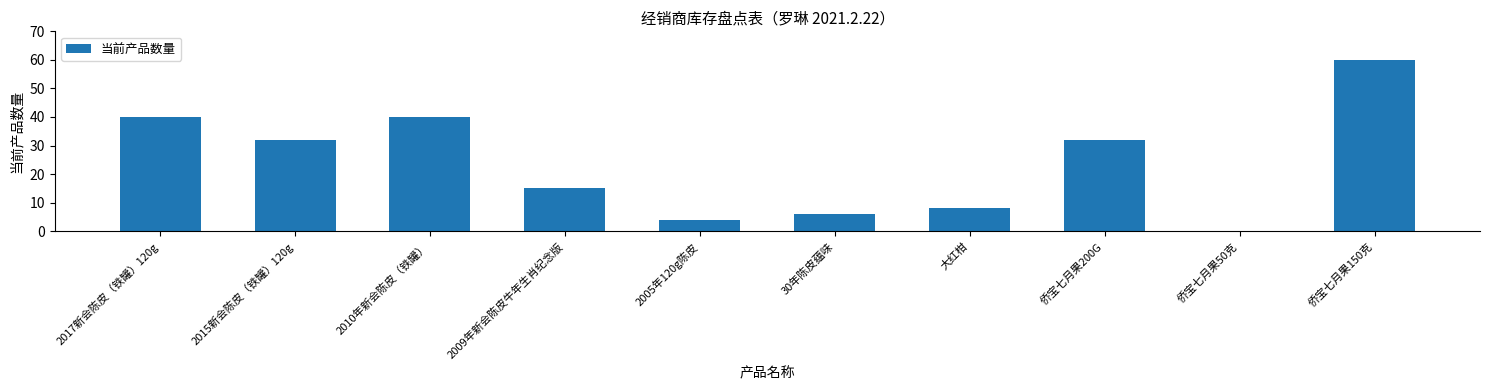

Is it true that the value at 侨宝七月果150克 is 19?

False